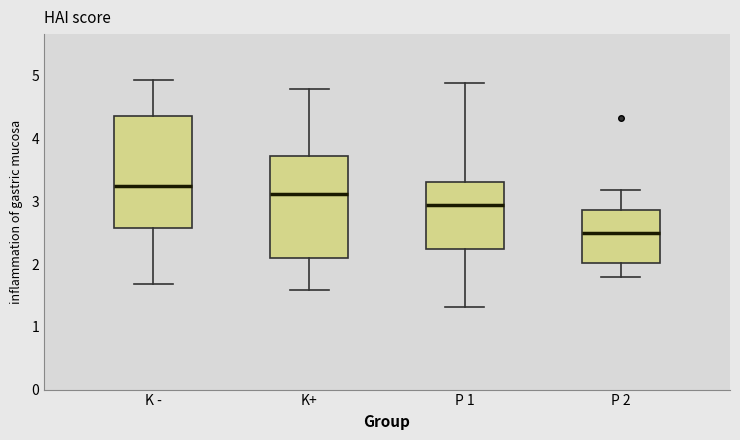

Reading left to right, read every box against the y-axis: the position of its median line, the range the box covers, and the ends of its whiskers. The values are not printed on the chart, so give them approximately, as read against the axis.

K -: median 3.2, box 2.6 to 4.4, whiskers 1.7 to 4.9
K+: median 3.1, box 2.1 to 3.7, whiskers 1.6 to 4.8
P 1: median 2.9, box 2.2 to 3.3, whiskers 1.3 to 4.9
P 2: median 2.5, box 2.0 to 2.9, whiskers 1.8 to 3.2